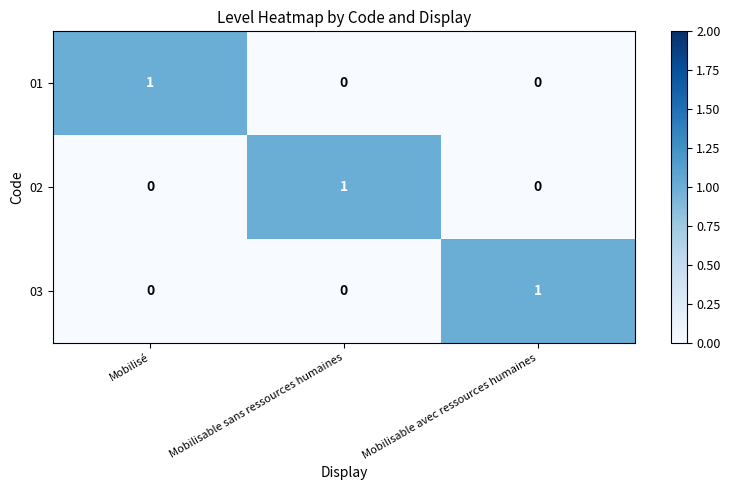

The 03 series shows 0 at Mobilisable avec ressources humaines. True or false?

False